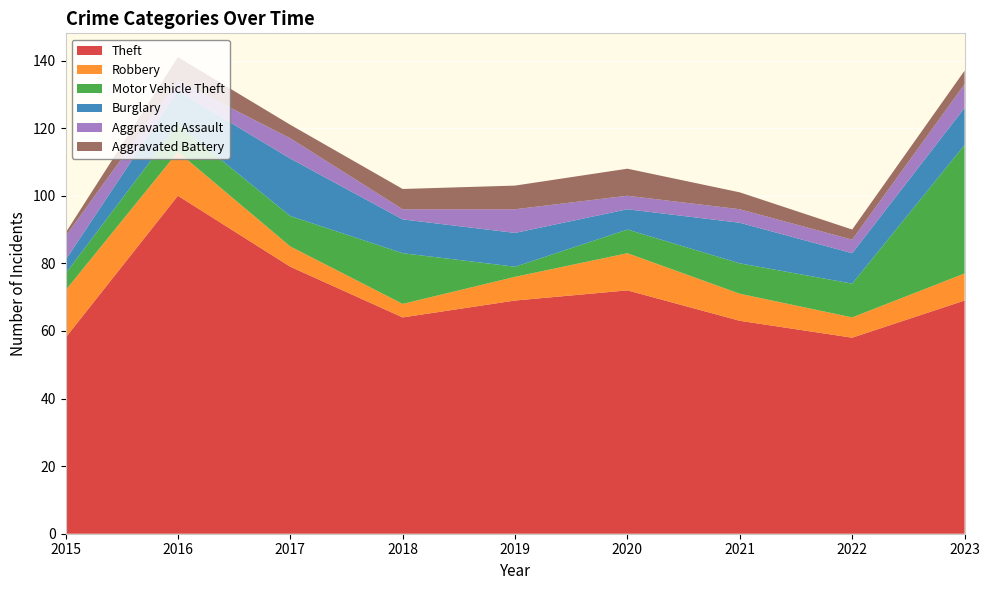

Reading right to left, what are all the values shown in this chart?

Theft: 69	58	63	72	69	64	79	100	58
Robbery: 8	6	8	11	7	4	6	13	14
Motor Vehicle Theft: 38	10	9	7	3	15	9	8	5
Burglary: 11	9	12	6	10	10	17	10	4
Aggravated Assault: 7	4	4	4	7	3	6	3	7
Aggravated Battery: 4	3	5	8	7	6	4	7	1